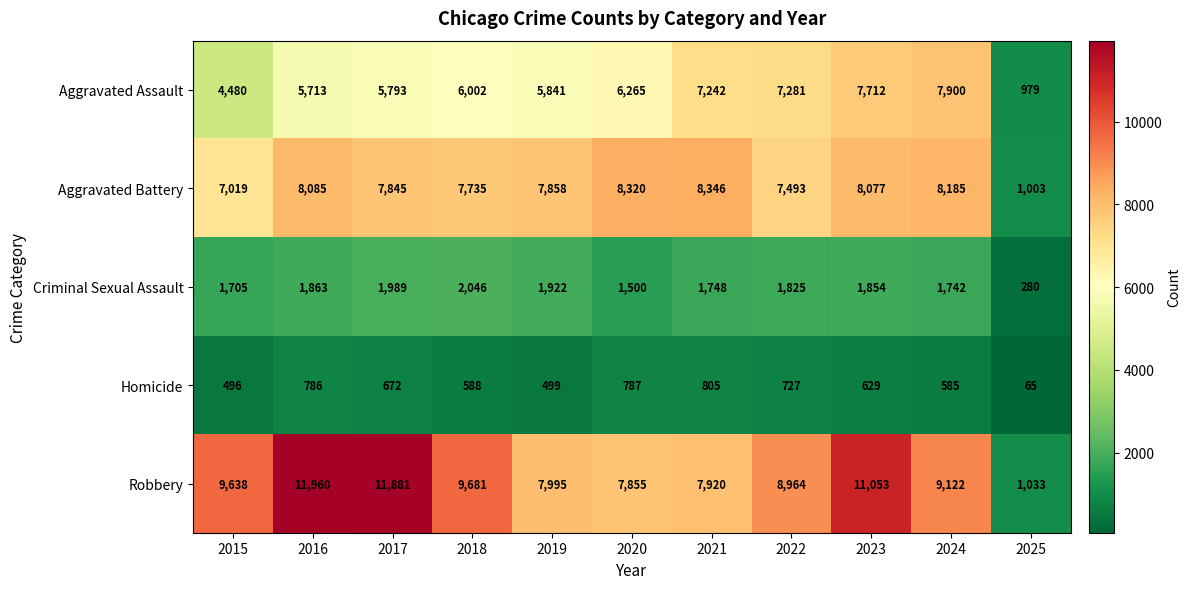

How many values in the Robbery series are below 9122?

5